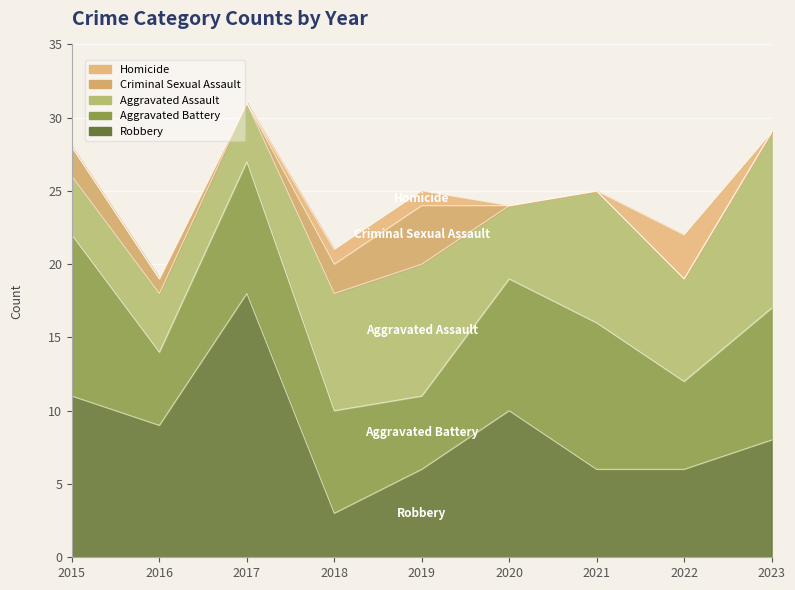

How many data points in Aggravated Assault are less than 7?

4